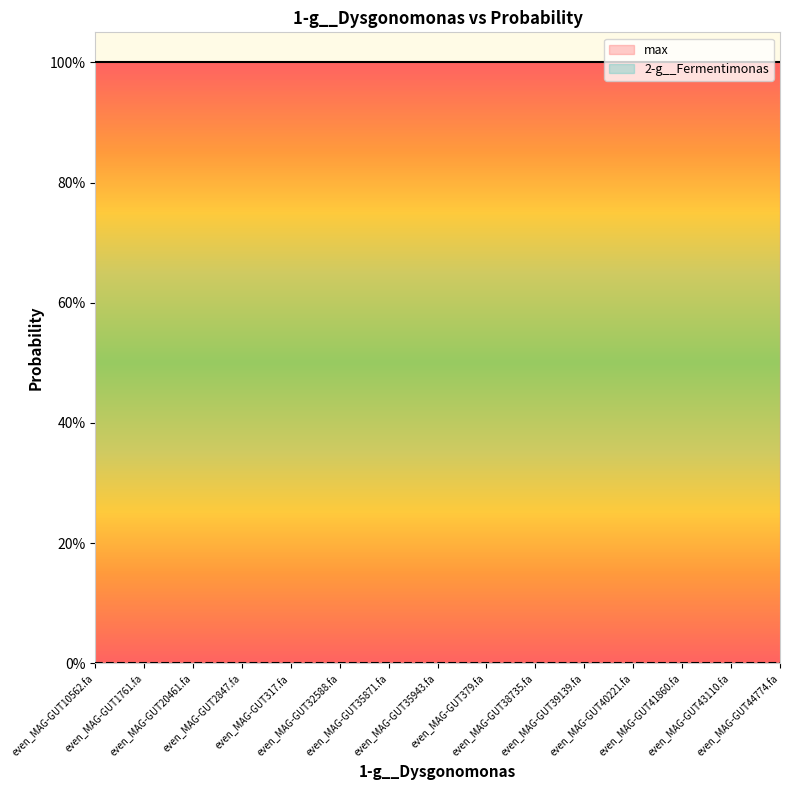

Which series has the largest range (max minus min)?

2-g__Fermentimonas